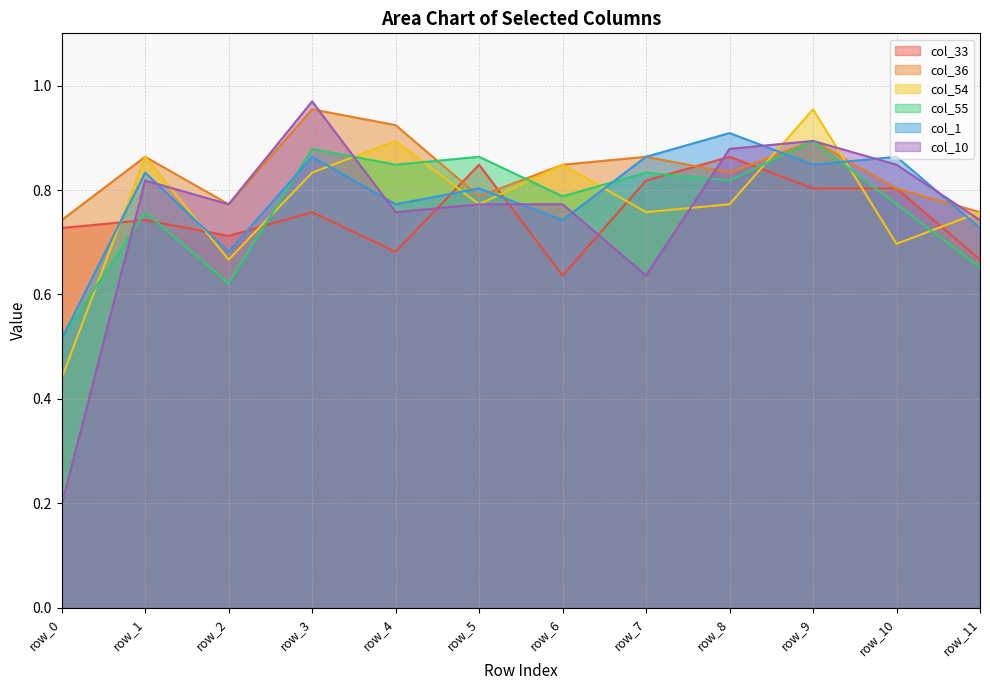

What is the value of the col_1 point at the 3rd from the left?

0.7